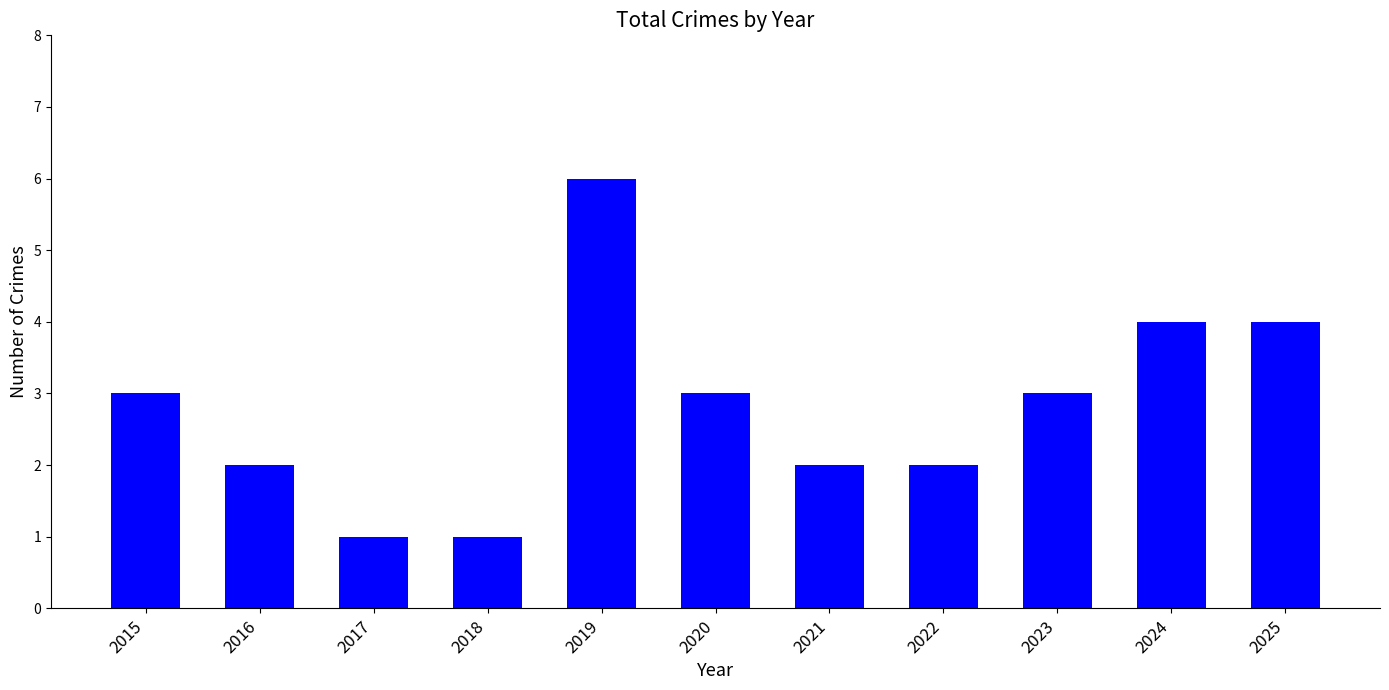

Which category has the highest value across all series?

2019